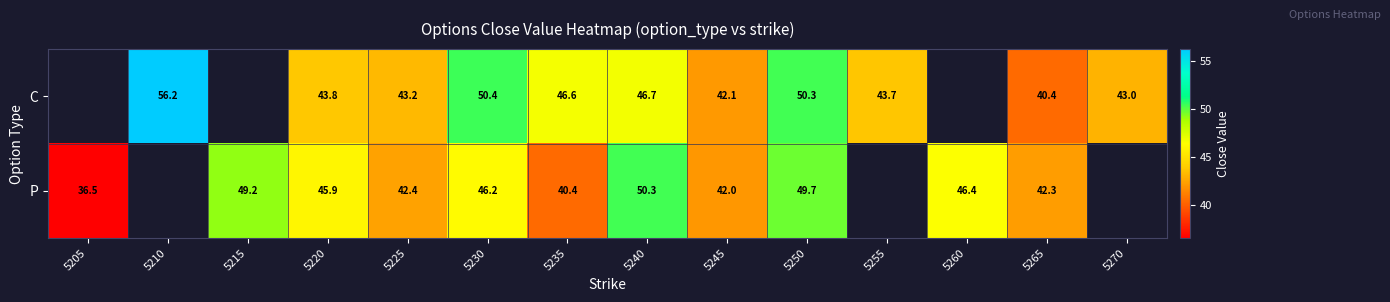

The value of C at 5225 is 27.2. True or false?

False